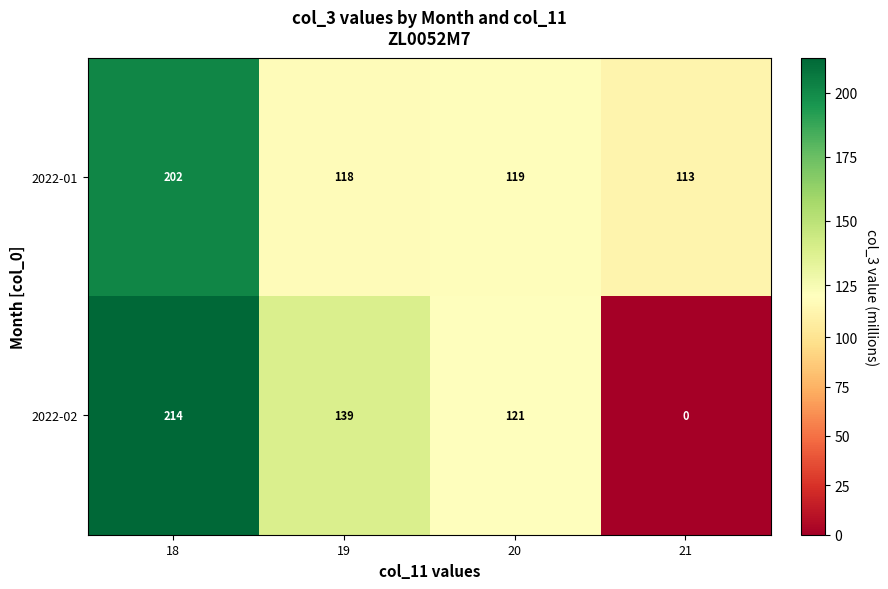

Rank the series by their maximum value, from lowest to highest.

2022-01, 2022-02